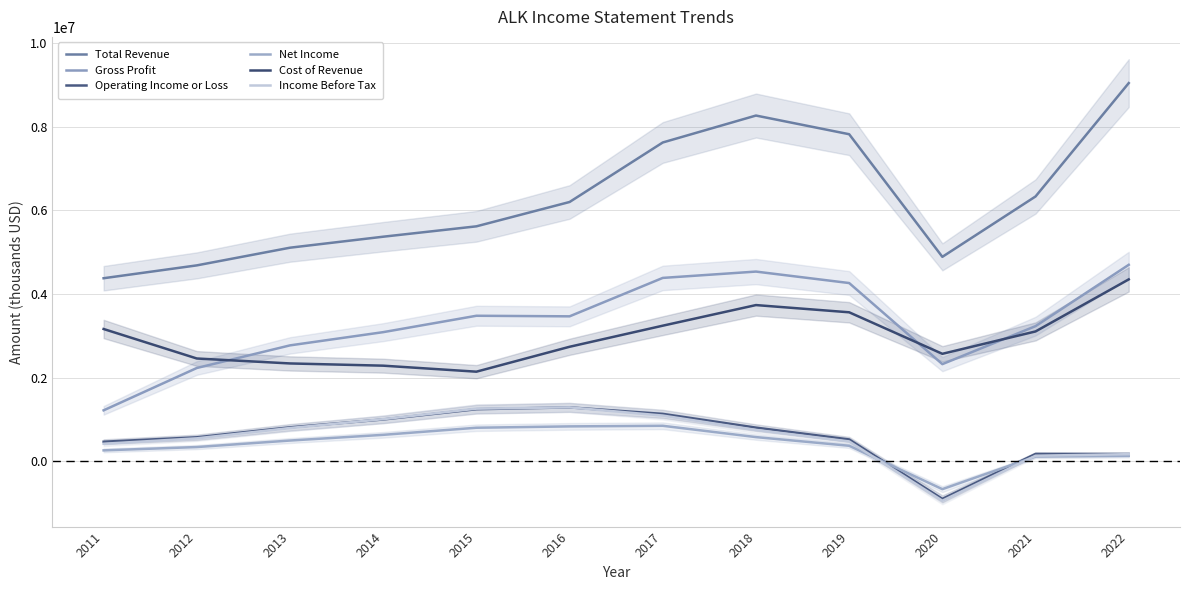

Reading right to left, transcribe all the data shown in this chart.

Total Revenue: 2022=9047121.9	2021=6333941.2	2020=4888889.0	2019=7823251.8	2018=8270273.3	2017=7625710.3	2016=6201364.4	2015=5618813.7	2014=5370584.2	2013=5107477.7	2012=4684405.0	2011=4376967.5
Gross Profit: 2022=4698104.2	2021=3230478.5	2020=2320965.6	2019=4261609.3	2018=4535876.1	2017=4384493.9	2016=3464975.2	2015=3478608.9	2014=3086460.4	2013=2769951.1	2012=2228446.4	2011=1215330.4
Operating Income or Loss: 2022=168574.4	2021=171100.1	2020=-904370.1	2019=518819.4	2018=801471.2	2017=1130558.9	2016=1285870.2	2015=1242296.5	2014=996870.5	2013=808056.5	2012=569785.7	2011=463866.9
Net Income: 2022=125051.6	2021=109873.4	2020=-671216.0	2019=367346.3	2018=574928.2	2017=845672.6	2016=831005.7	2015=798750.7	2014=628917.7	2013=492471.5	2012=336503.9	2011=257194.7
Cost of Revenue: 2022=4349017.7	2021=3103462.7	2020=2567923.3	2019=3561642.5	2018=3734397.1	2017=3241216.4	2016=2736389.2	2015=2140204.9	2014=2284123.9	2013=2337526.6	2012=2455958.6	2011=3161637.1
Income Before Tax: 2022=166525.3	2021=128863.0	2020=-947433.8	2019=471294.6	2018=747004.9	2017=1090001.9	2016=1286599.5	2015=1255214.8	2014=1004155.4	2013=792519.1	2012=544950.1	2011=415005.1